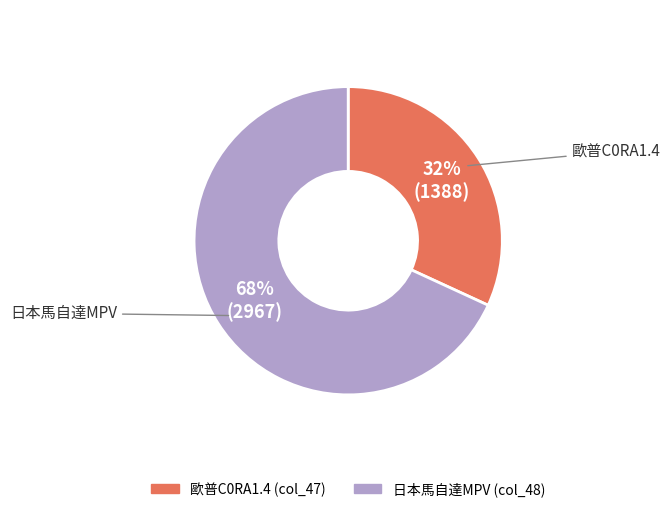

To the nearest percent, what is the difference between the largest and smallest slice percentages?

36%